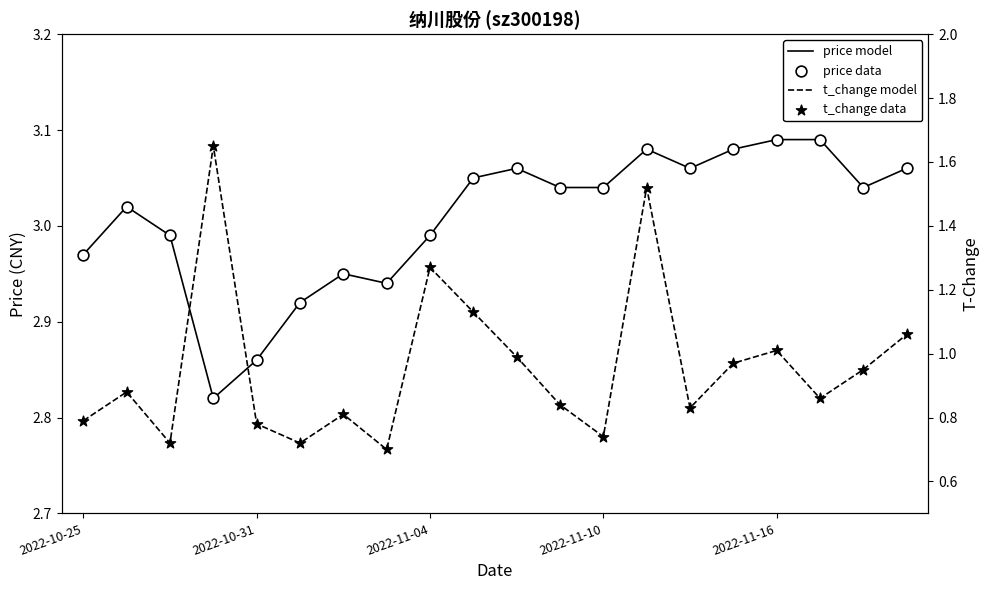

Which series has the widest spread of Y values?

t_change model